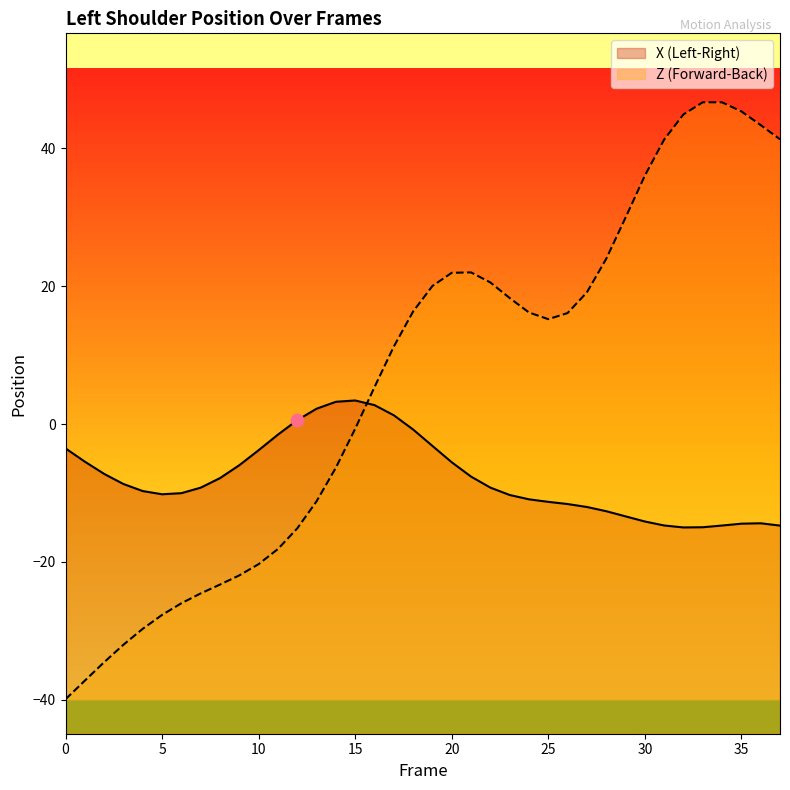

What are all the series names shown in the legend?

X, Z